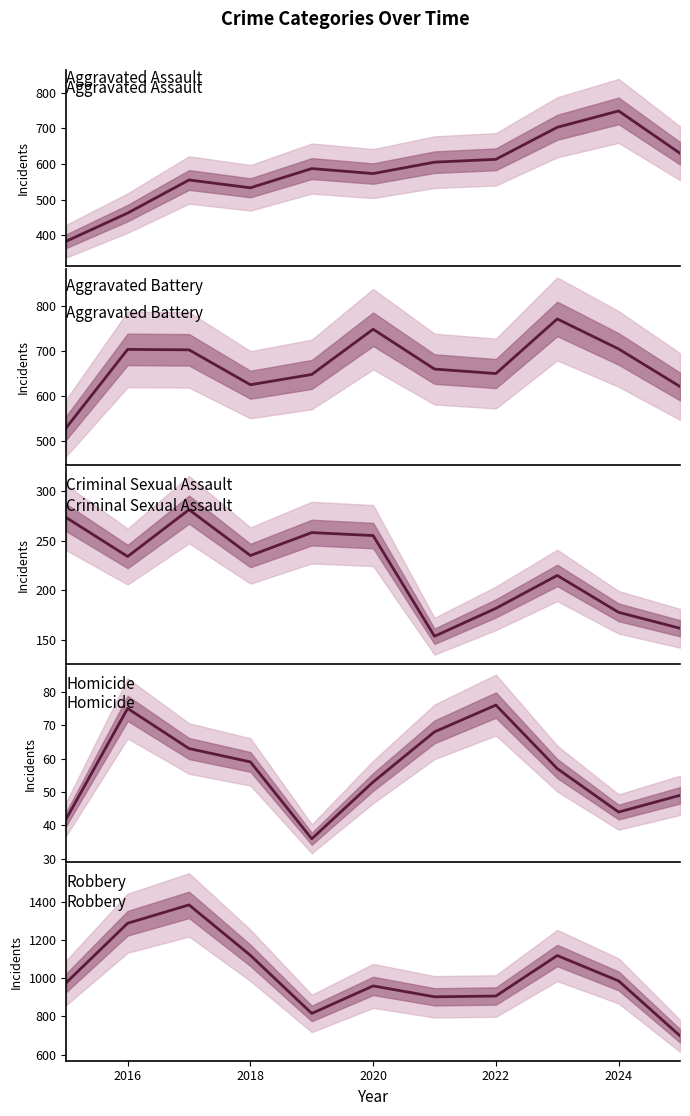

Reading right to left, transcribe all the data shown in this chart.

Aggravated Assault: 630	749	703	613	605	573	587	533	555	462	383
Aggravated Battery: 621	705	772	650	660	749	648	625	703	704	529
Criminal Sexual Assault: 162	178	215	182	154	255	258	235	281	234	273
Homicide: 49	44	57	76	68	53	36	59	63	75	42
Robbery: 698	985	1118	906	902	959	815	1119	1383	1287	976